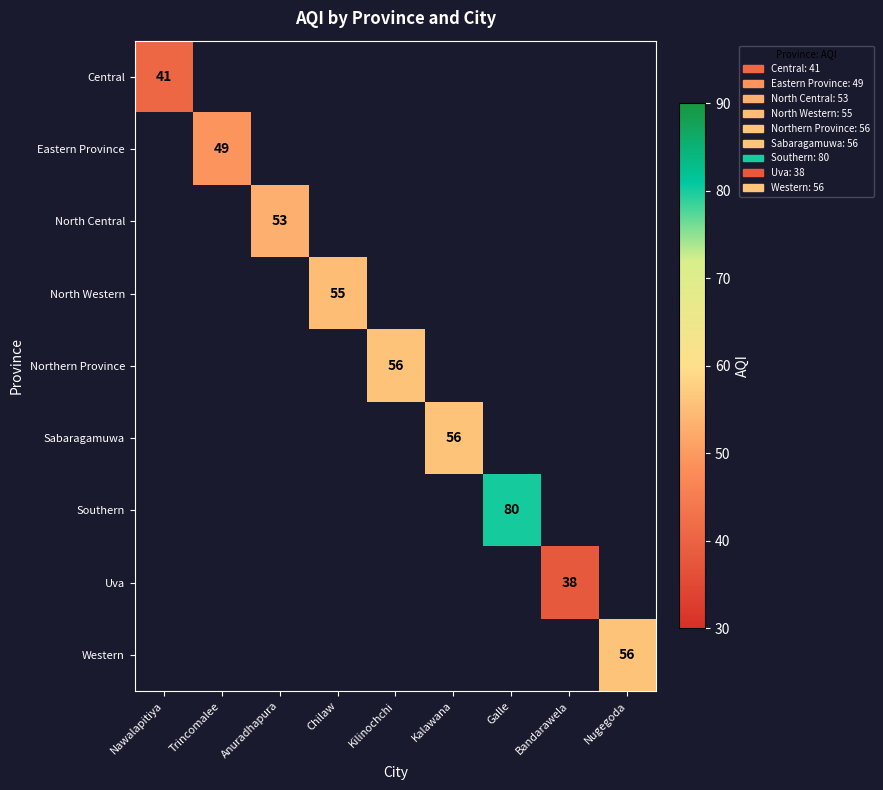

The Eastern Province series shows 22 at Trincomalee. True or false?

False